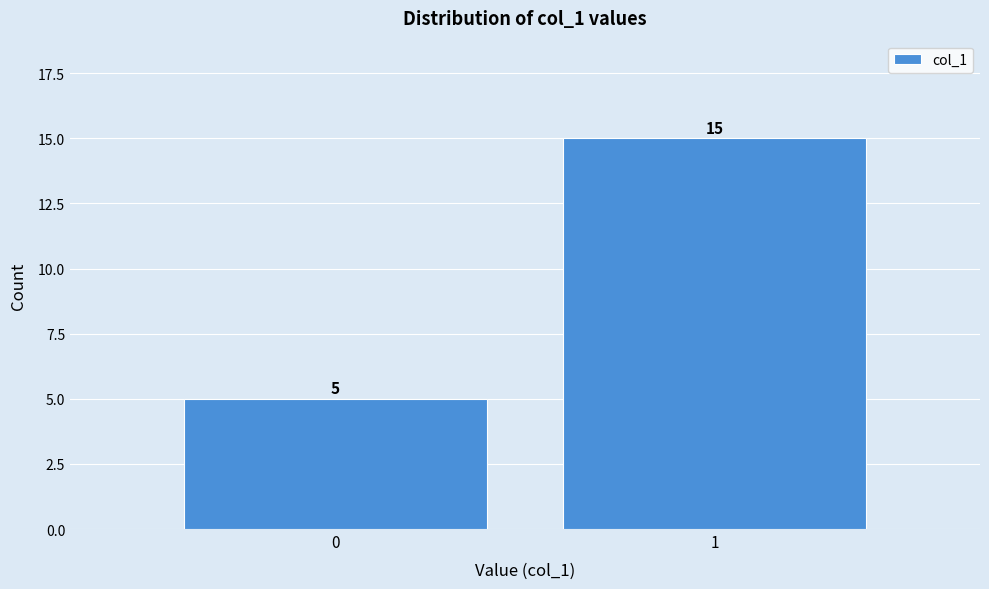

Reading left to right, what are all the values shown in this chart?

0=5	1=15